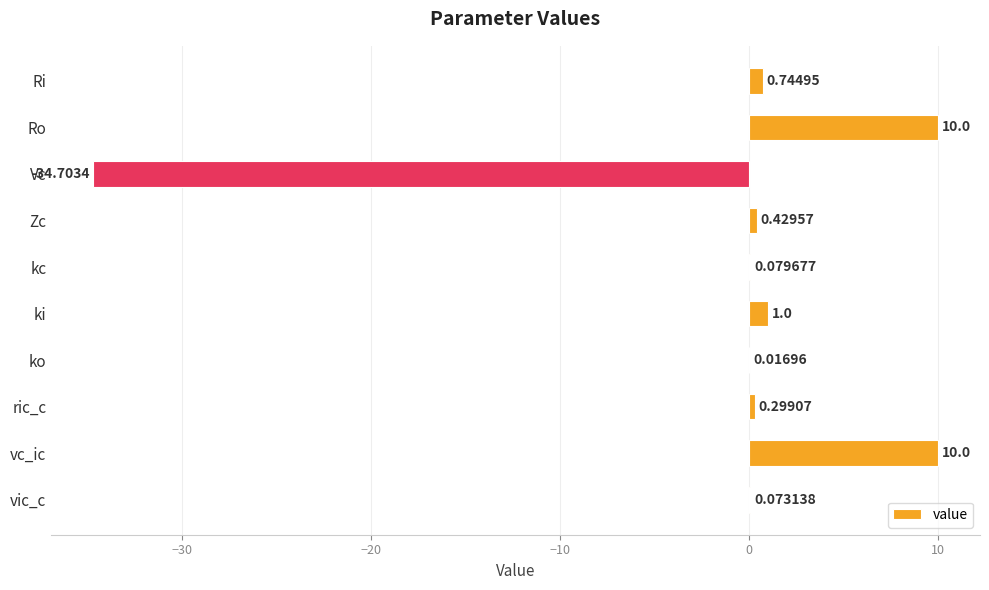

What is the sum of the values at vc_ic and ric_c?

10.3